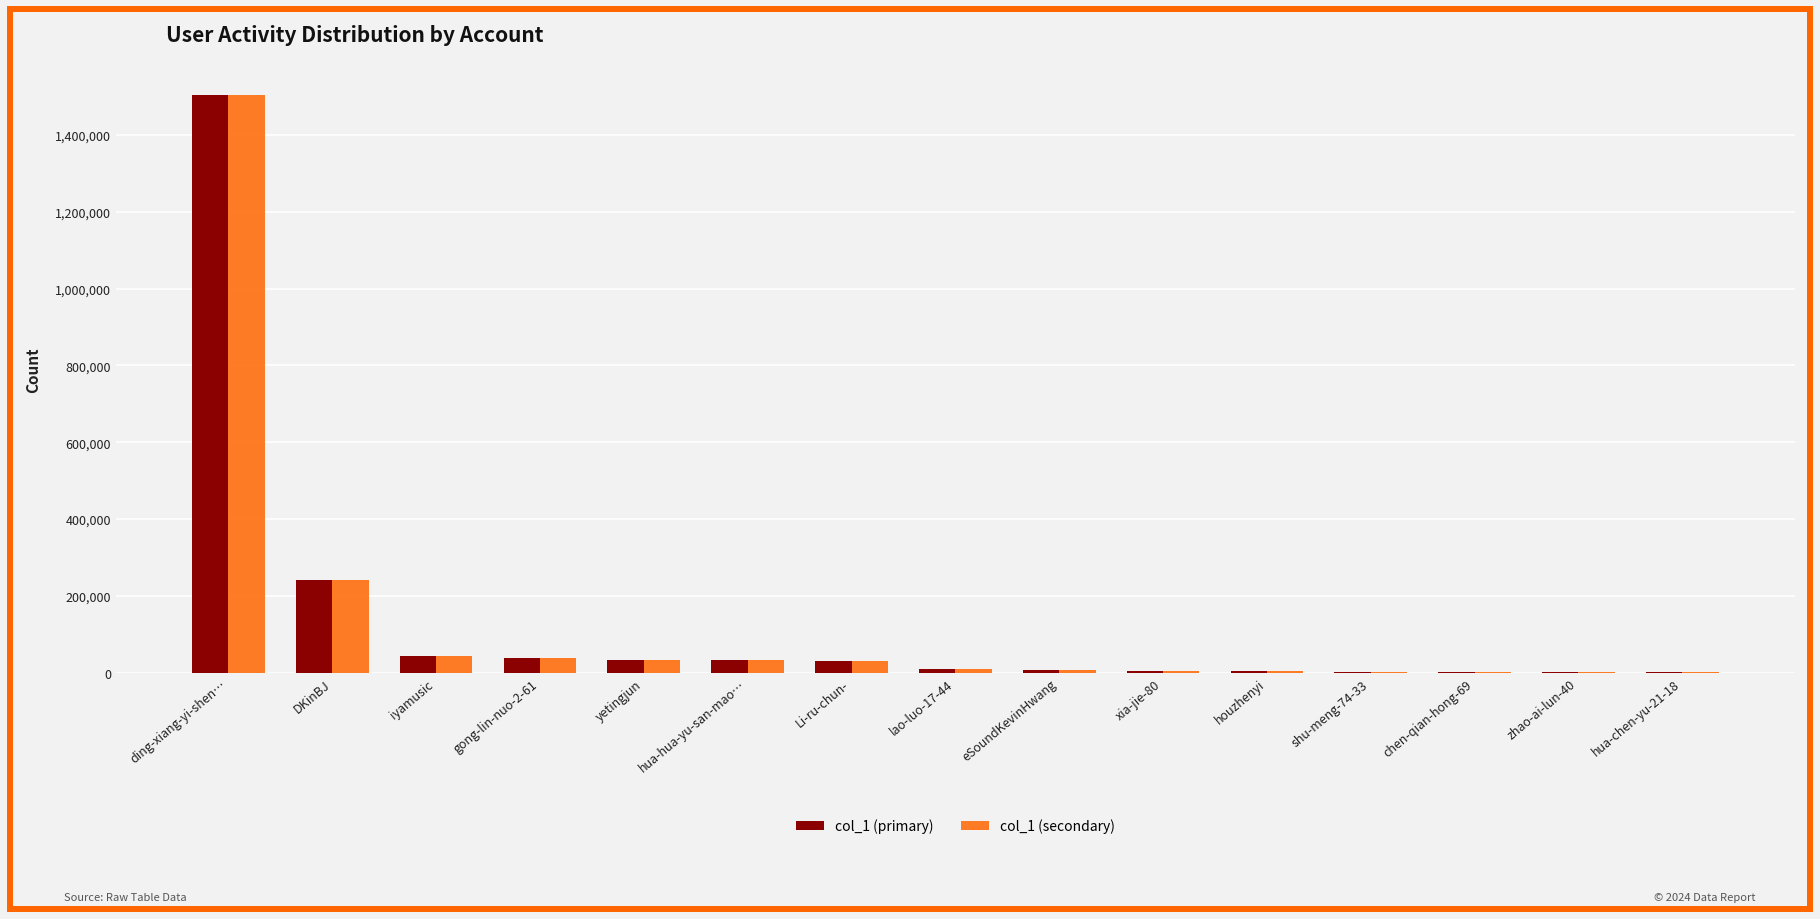

Where is col_1 (primary) nearest to the value 752522?

DKinBJ